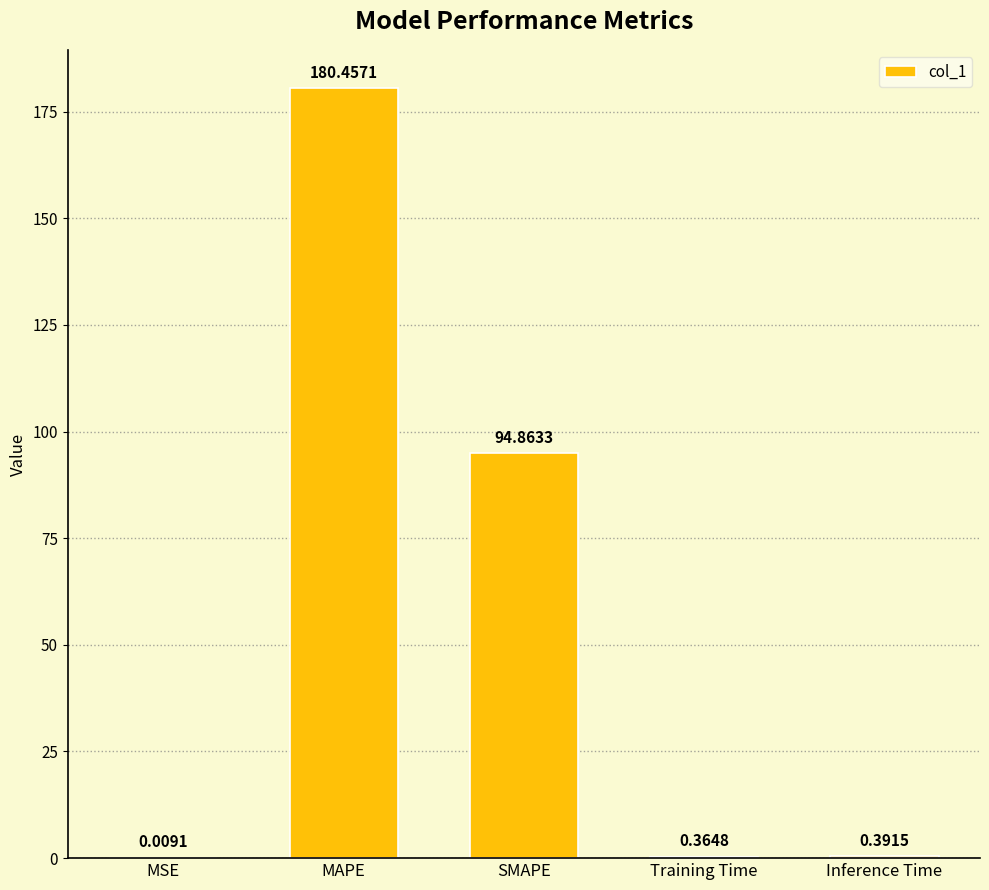

At which label is the value closest to 90?

SMAPE